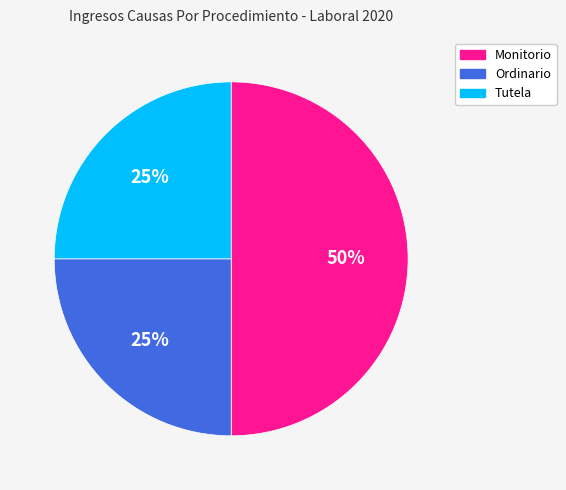

Is the sum of Tutela and Monitorio greater than half?

Yes